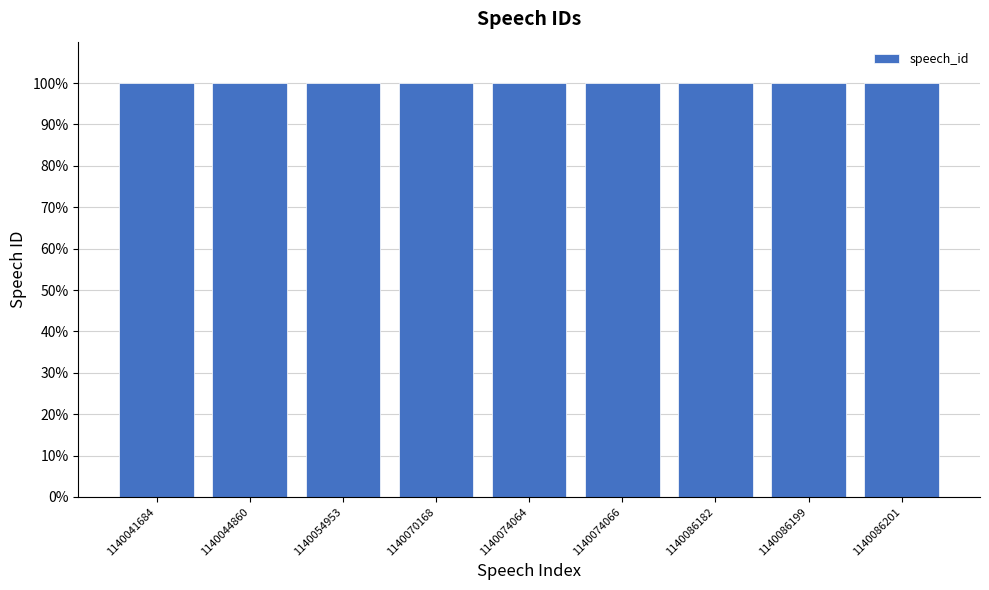

Reading right to left, what are all the values shown in this chart?

1140086201=100.0	1140086199=100.0	1140086182=100.0	1140074066=100.0	1140074064=100.0	1140070168=100.0	1140054953=100.0	1140044860=100.0	1140041684=100.0